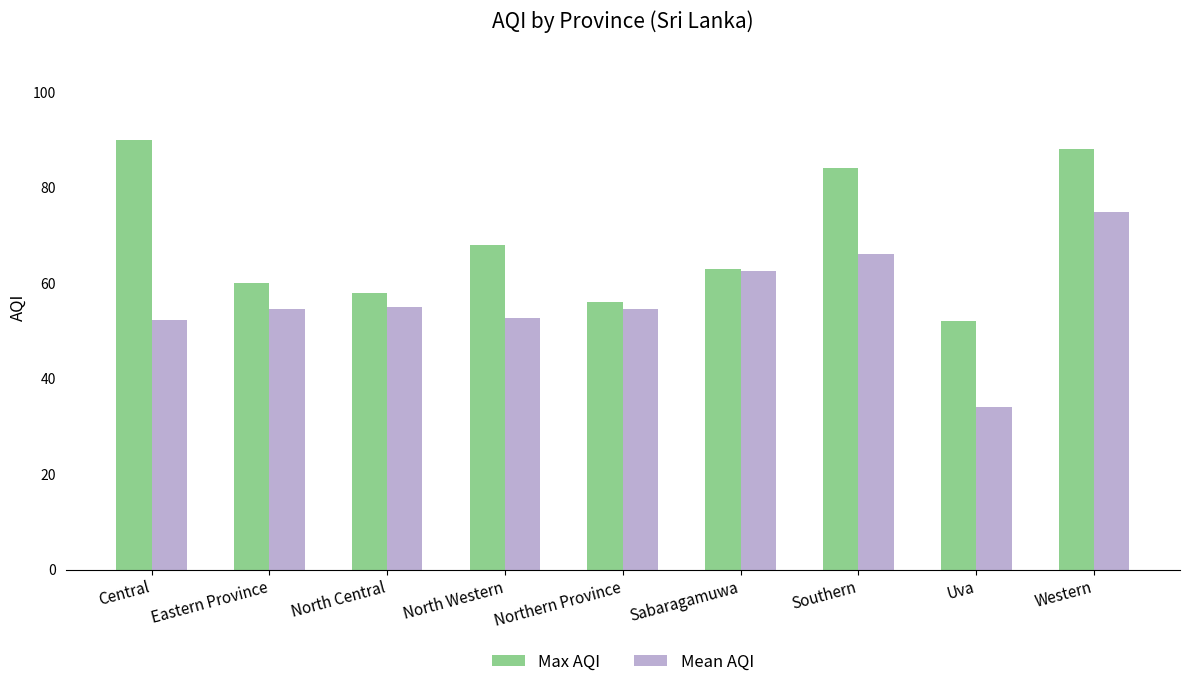

What is the average value of the Max AQI series?

68.8